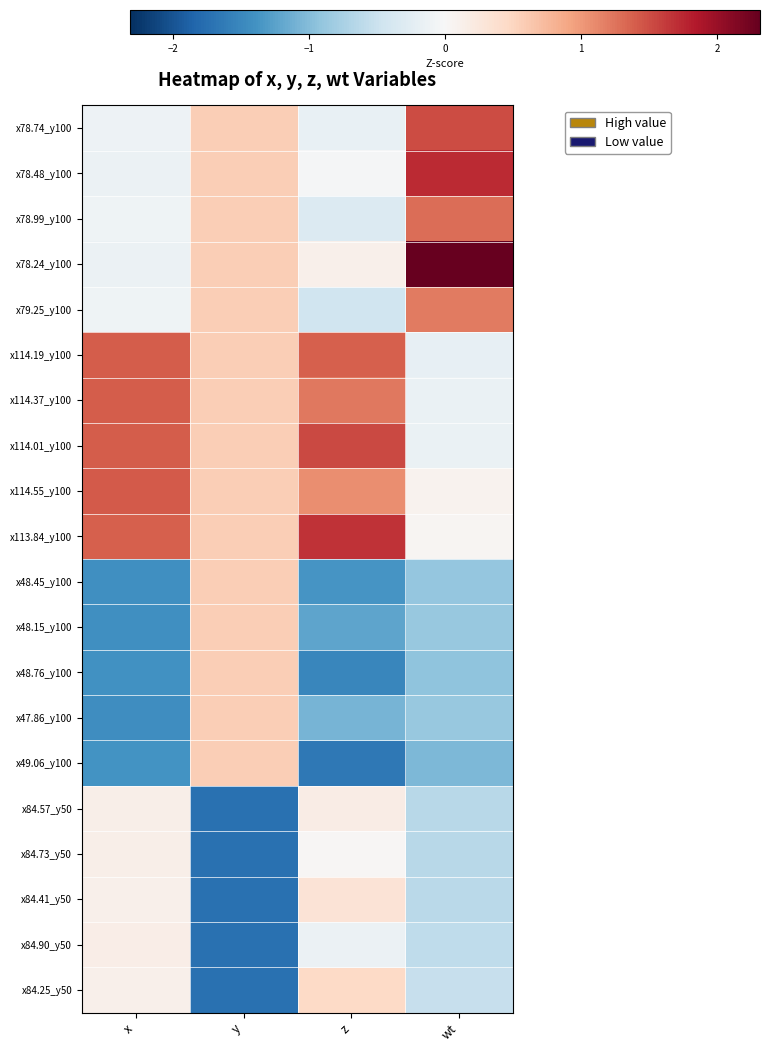

Which label corresponds to the largest value in the chart?

wt